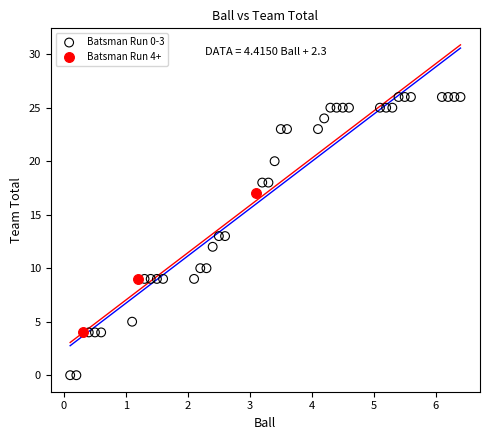

Which series has the widest spread of Y values?

Batsman Run 0-3